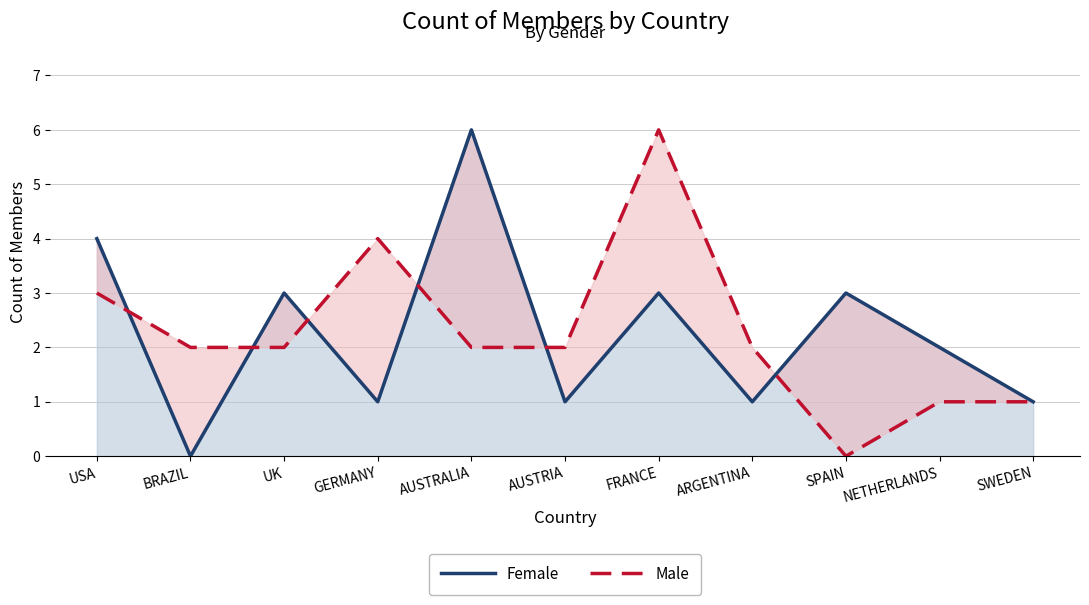

How many values in the Male series are below 2?

3